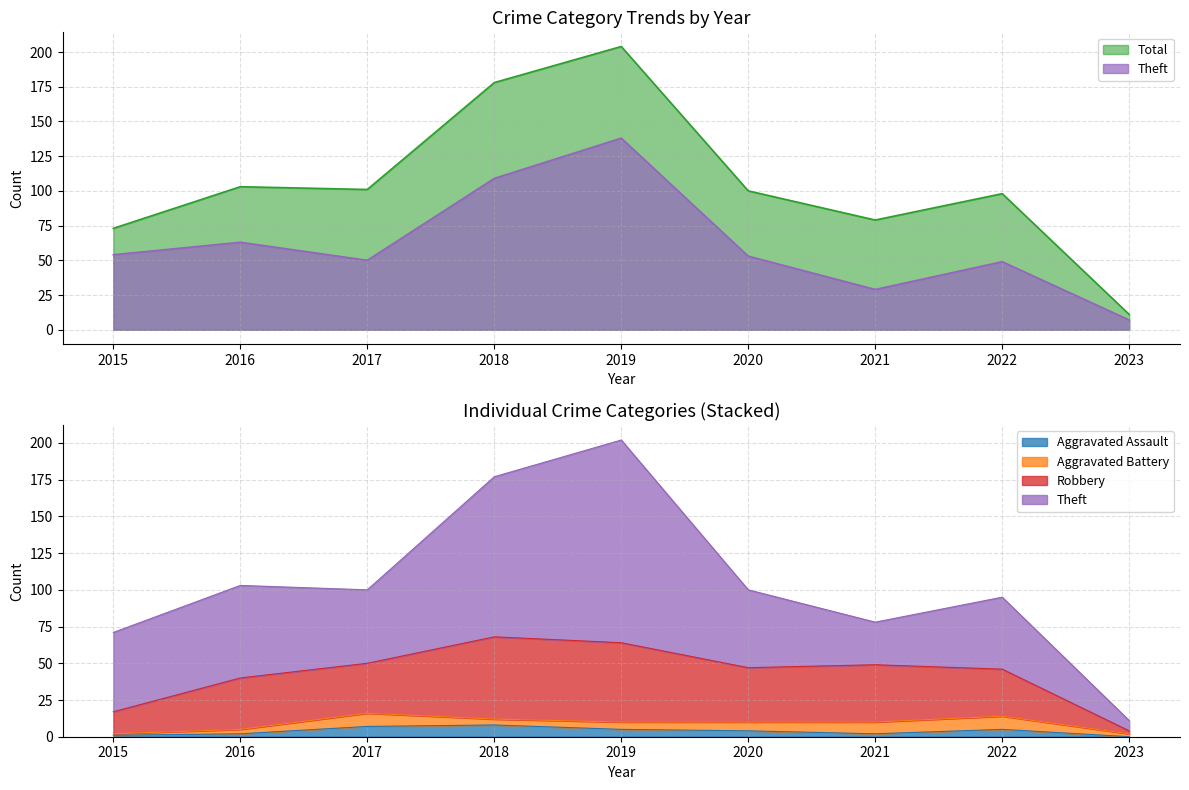

True or false: Theft has more than 2 interior local peaks.

True